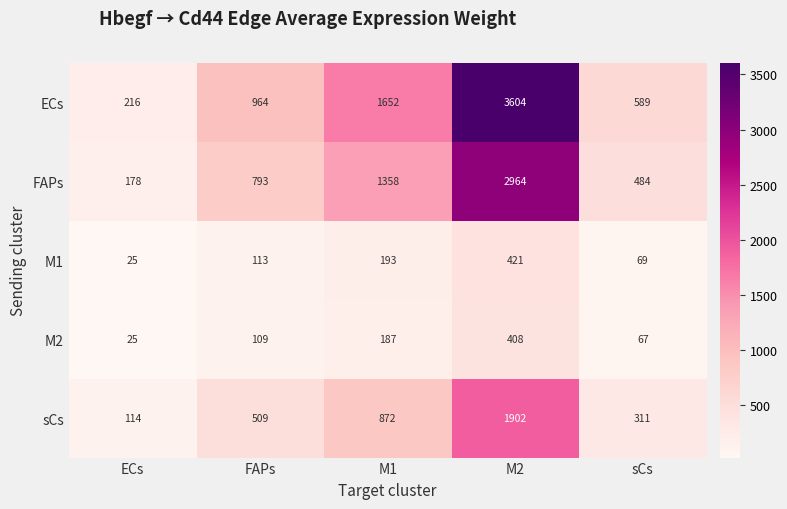

What is the sum of the ECs values at M2 and ECs?

3820